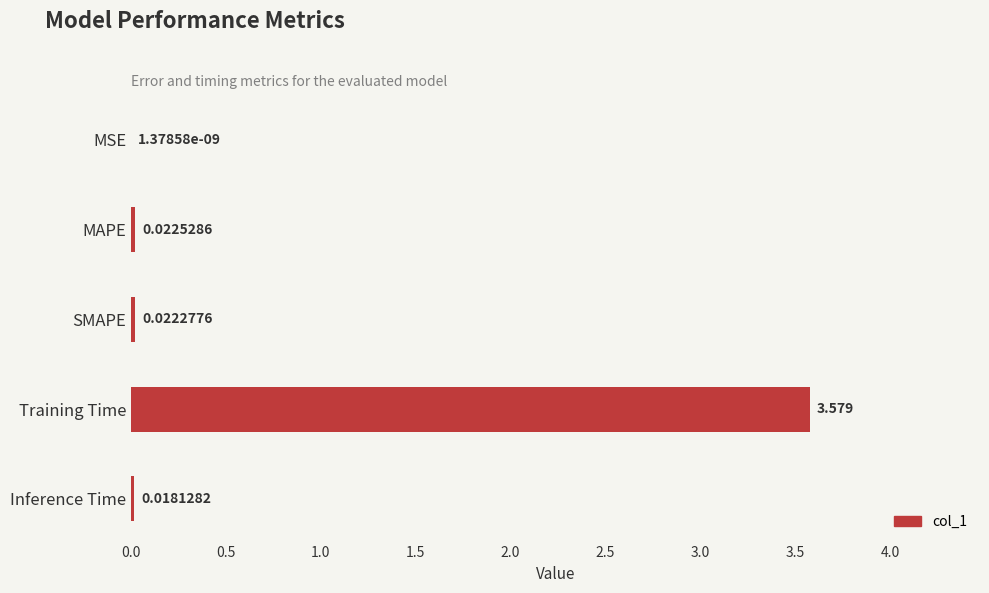

Between Training Time and MSE, which is larger?

Training Time